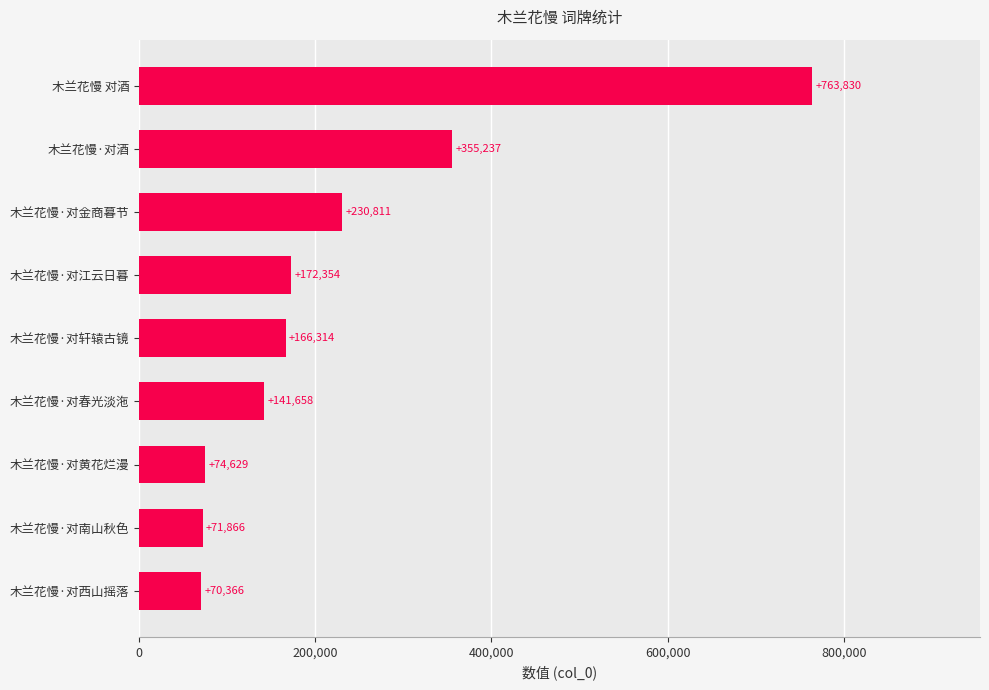

Reading bottom to top, what are all the values shown in this chart?

木兰花慢·对西山摇落=70366	木兰花慢·对南山秋色=71866	木兰花慢·对黄花烂漫=74629	木兰花慢·对春光淡沲=141658	木兰花慢·对轩辕古镜=166314	木兰花慢·对江云日暮=172354	木兰花慢·对金商暮节=230811	木兰花慢·对酒=355237	木兰花慢 对酒=763830